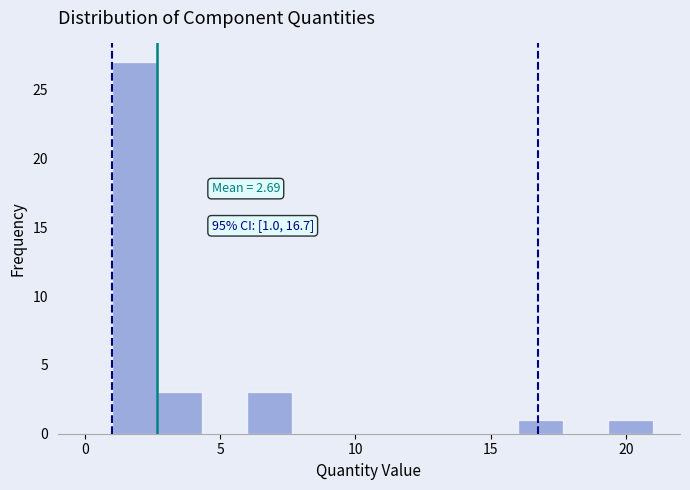

Around what value on the x-axis is the tallest bar? Give the approximate position of its centre, as read against the axis.

2.0